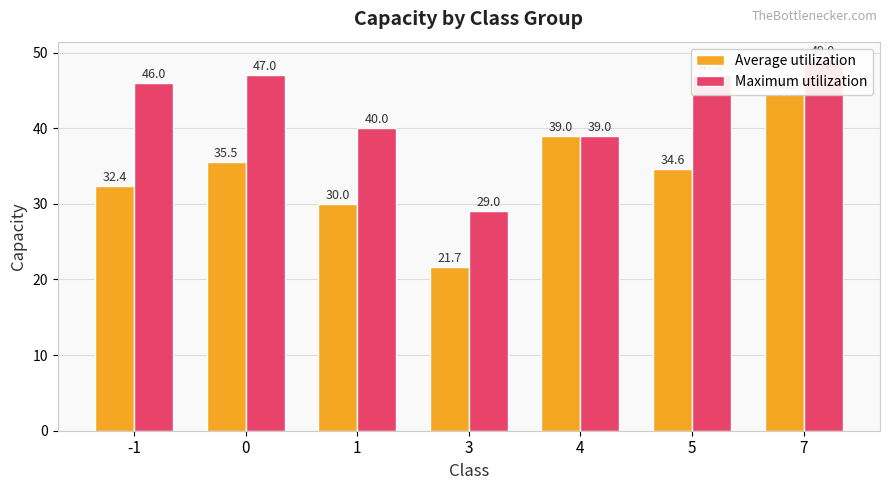

Reading left to right, list all the values displayed in this chart.

Average utilization: -1=32.4	0=35.5	1=30.0	3=21.7	4=39.0	5=34.6	7=44.5
Maximum utilization: -1=46.0	0=47.0	1=40.0	3=29.0	4=39.0	5=47.0	7=49.0